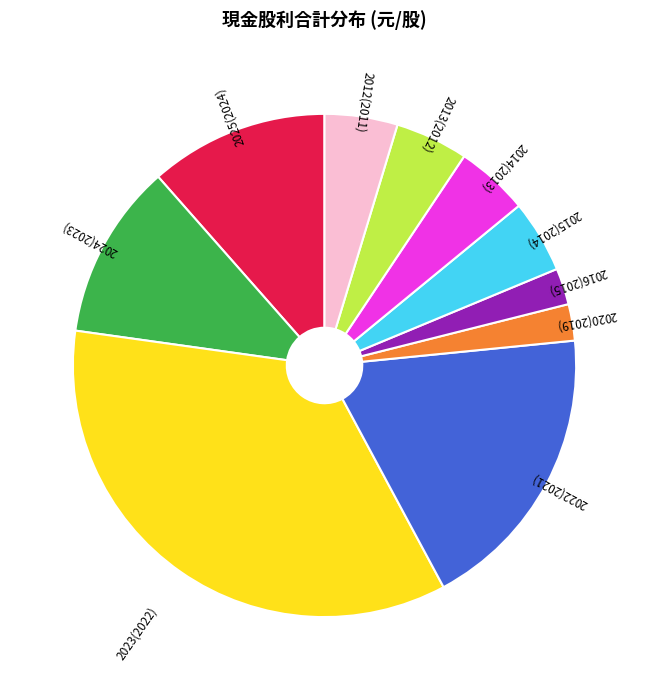

Which slice is the largest?

2023(2022)